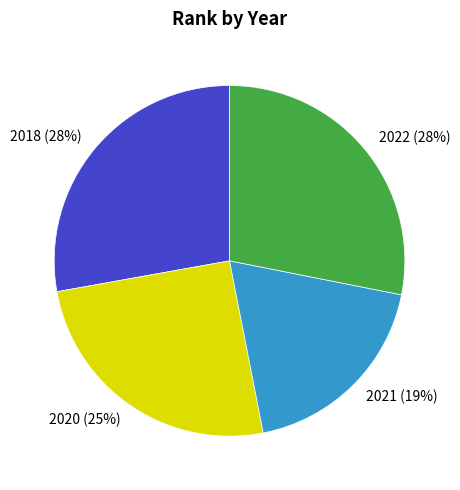

Approximately how many times larger is the value at 2020 compared to 2021?

1.3